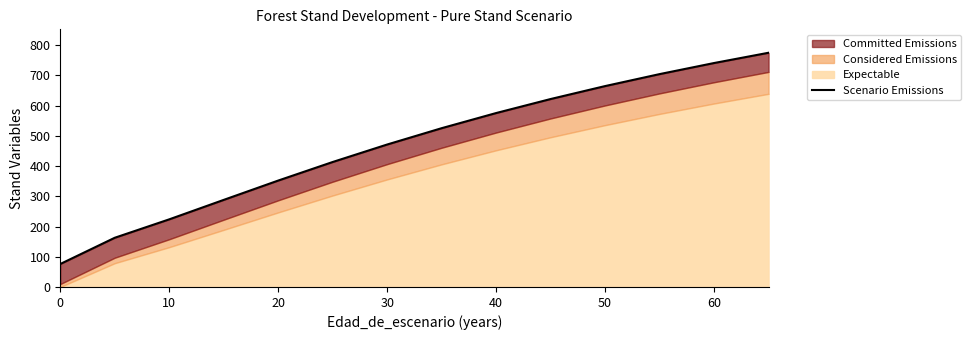

True or false: the data shows 52.0 at 0.

False